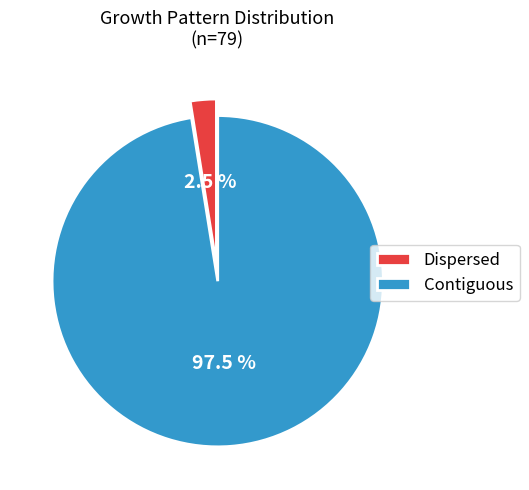

How much of the chart is everything except Contiguous?

2.5%